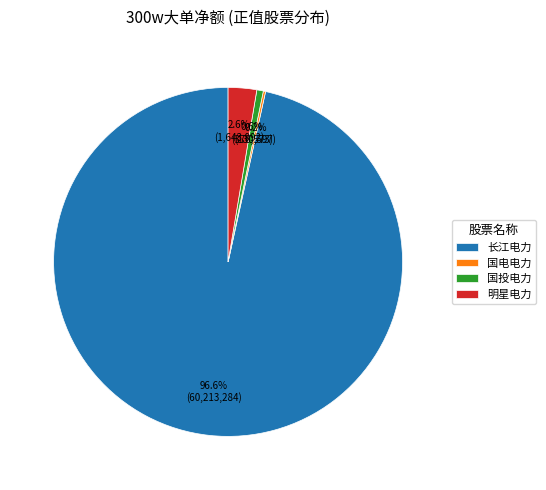

What percentage is NOT represented by 明星电力?

97.4%